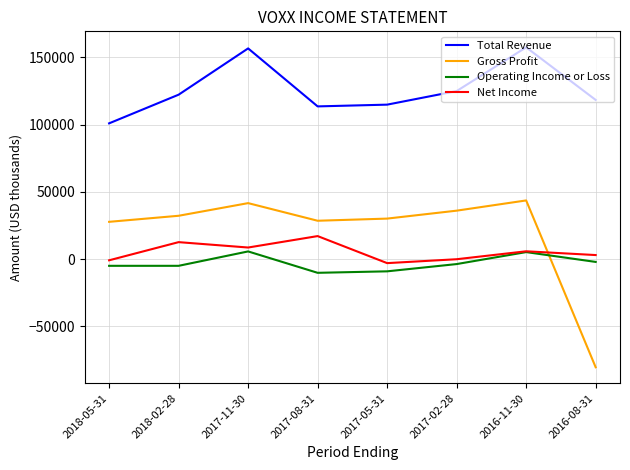

After their last crossing, which series has the higher values: Gross Profit or Operating Income or Loss?

Operating Income or Loss